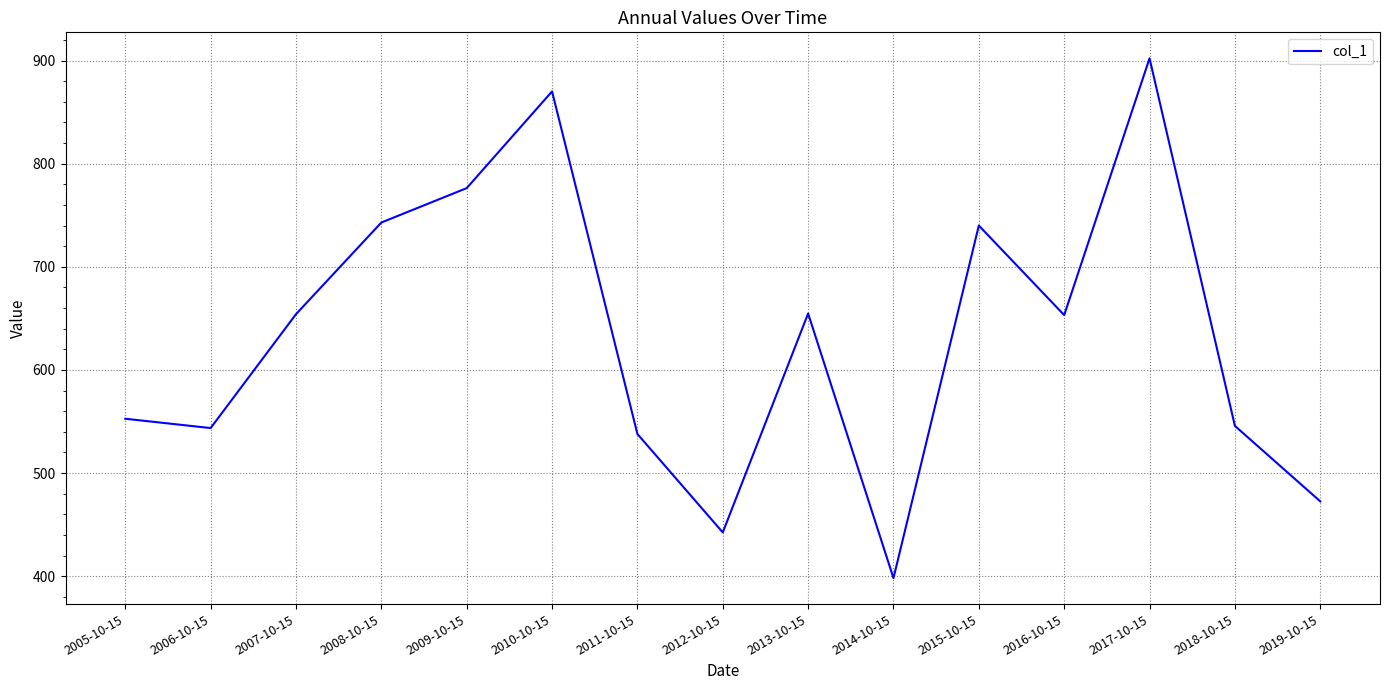

What is the approximate value at 2005-10-15?

552.7